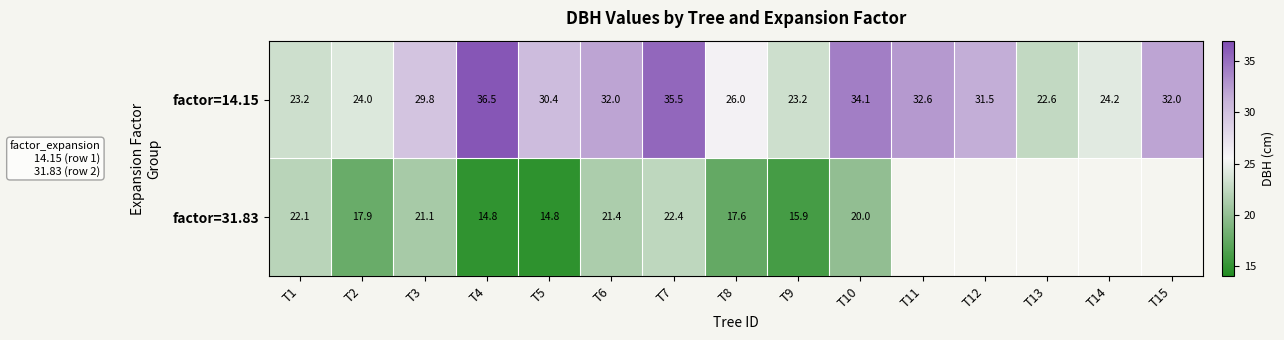

At which label is factor=14.15 closest to 29?

T3